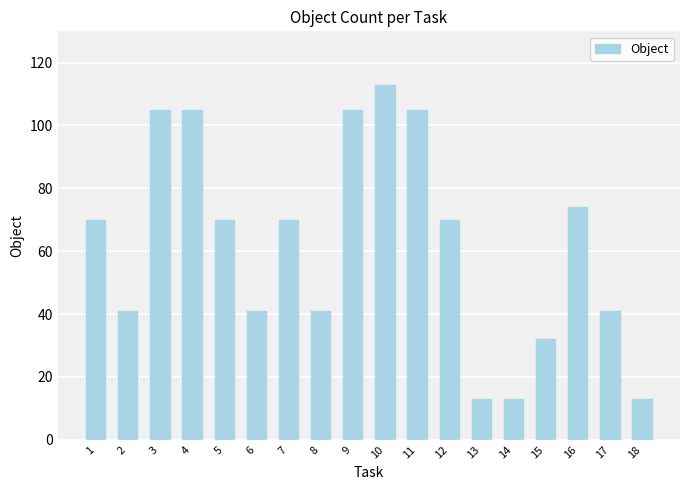

What is the maximum value shown in the chart?

113